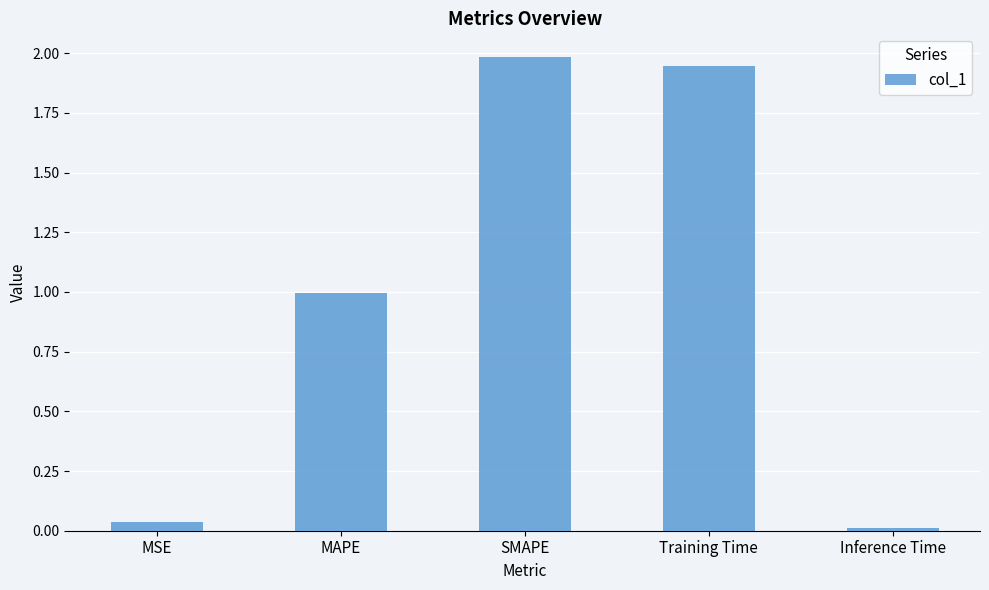

What is the maximum value shown in the chart?

2.0